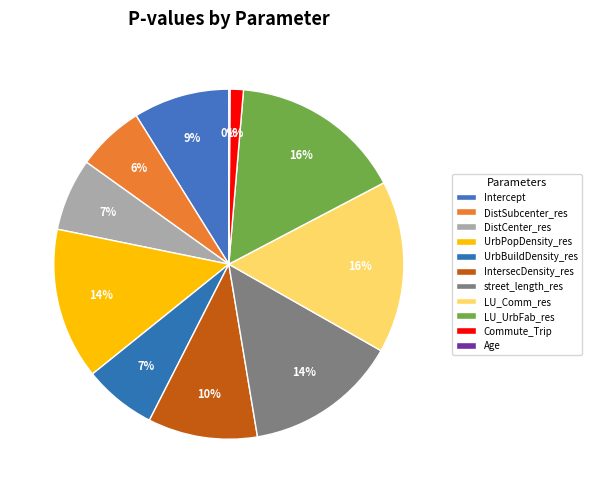

To the nearest percent, what percentage of the pie is UrbPopDensity_res?

14%